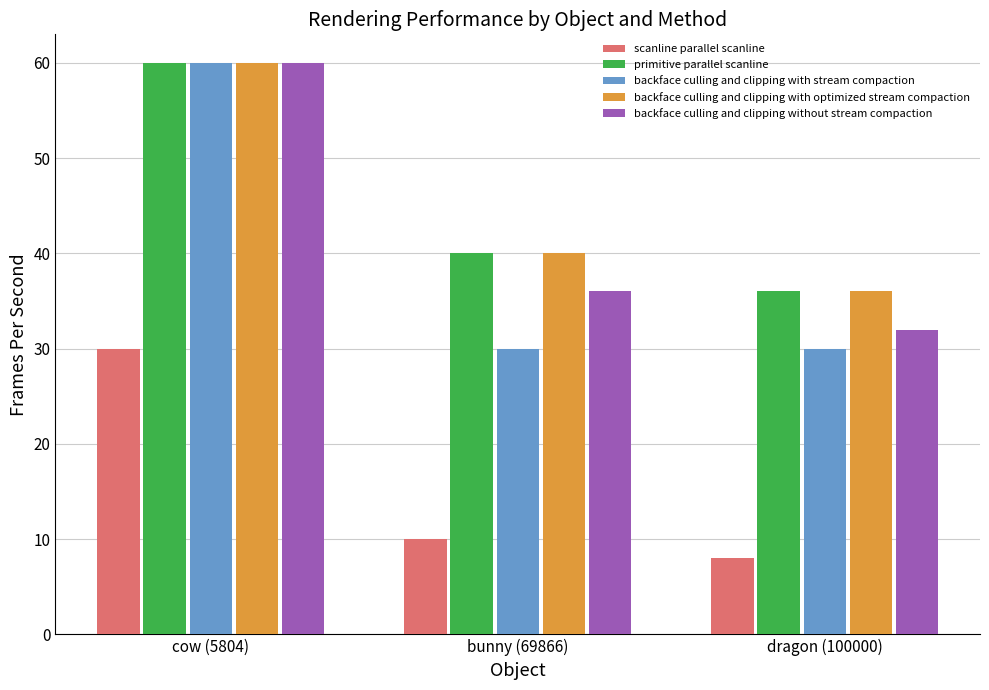

How many bars are there in total?

15